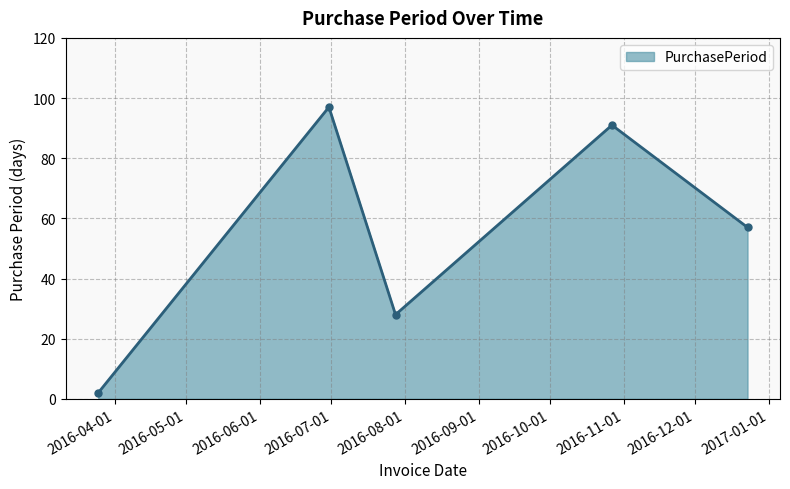

How many lines are shown in the chart?

1